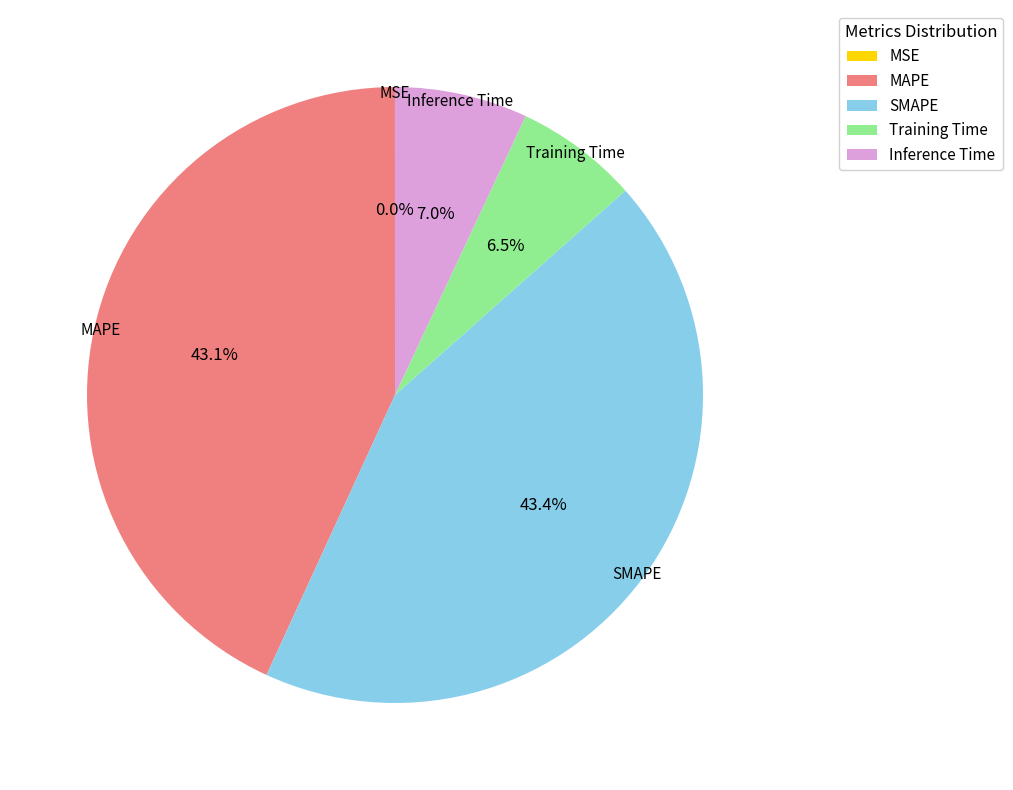

Which has a higher value, Inference Time or SMAPE?

SMAPE